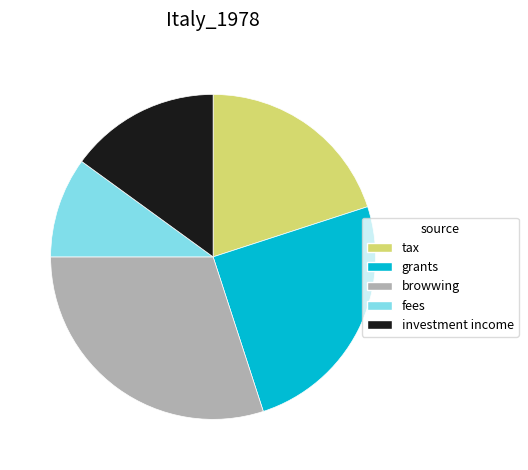

Is tax the majority of the pie?

No